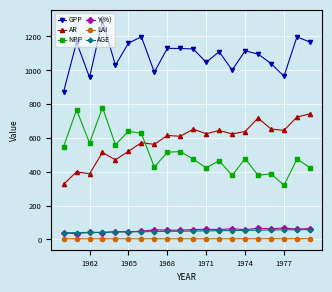

What is the sum of all AGE values?

970.0